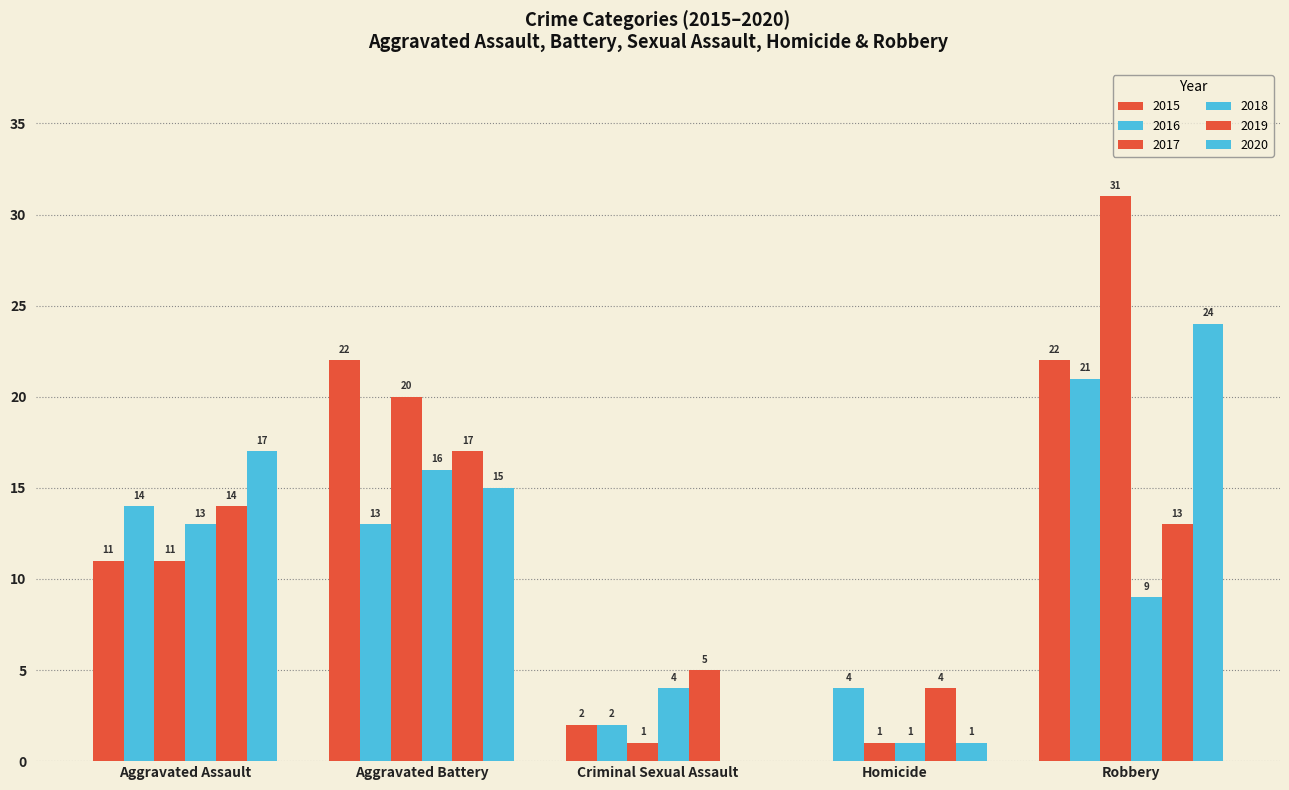

How many distinct data groups are displayed?

6